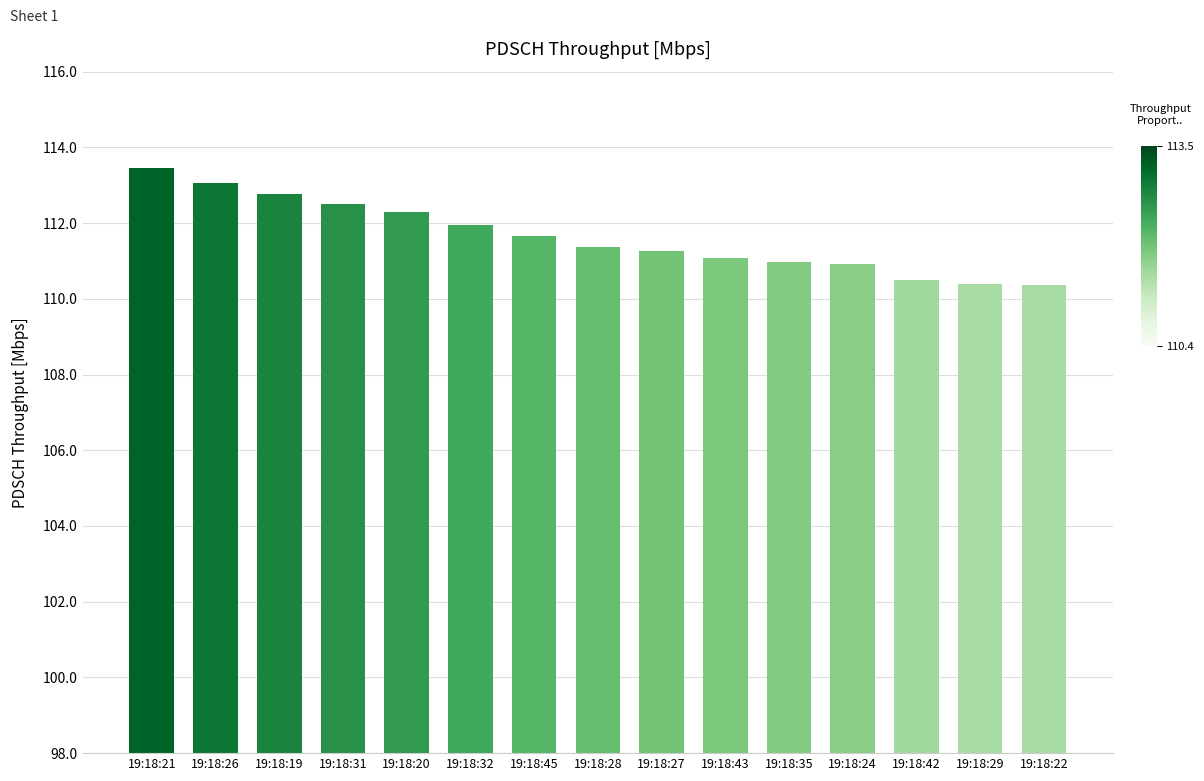

What is the difference between the maximum and minimum values?

3.1